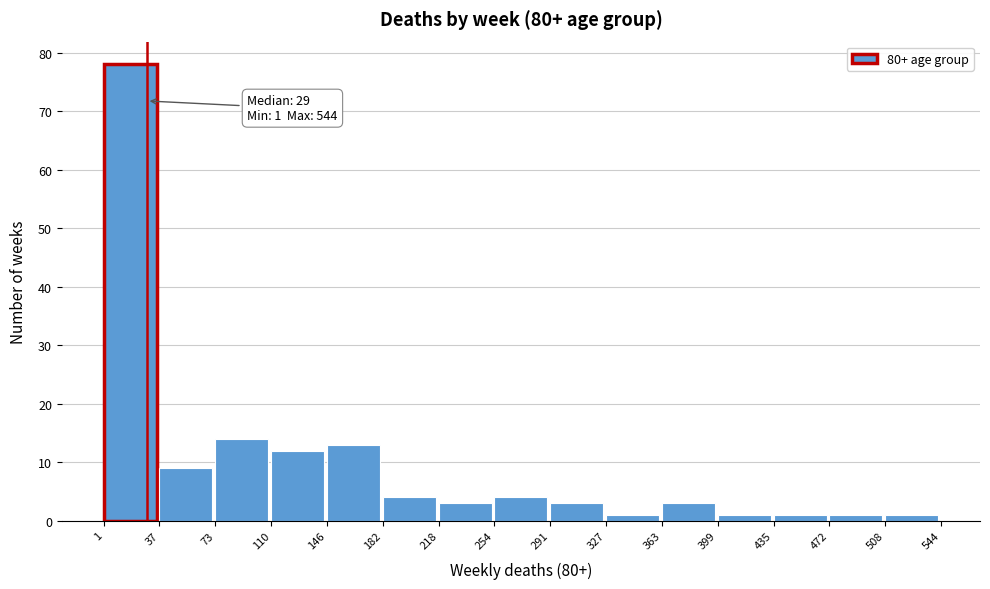

Which range on the x-axis has the tallest bar?

1 to 37